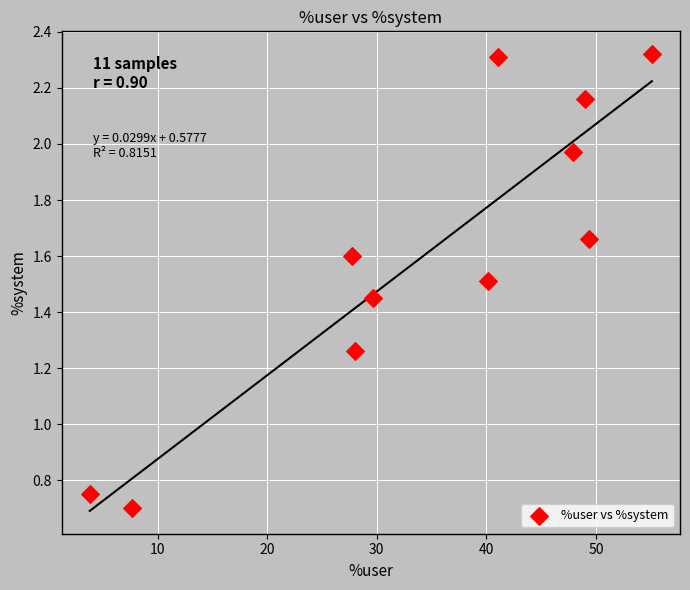

What is the range of X values (max minus min)?

51.3